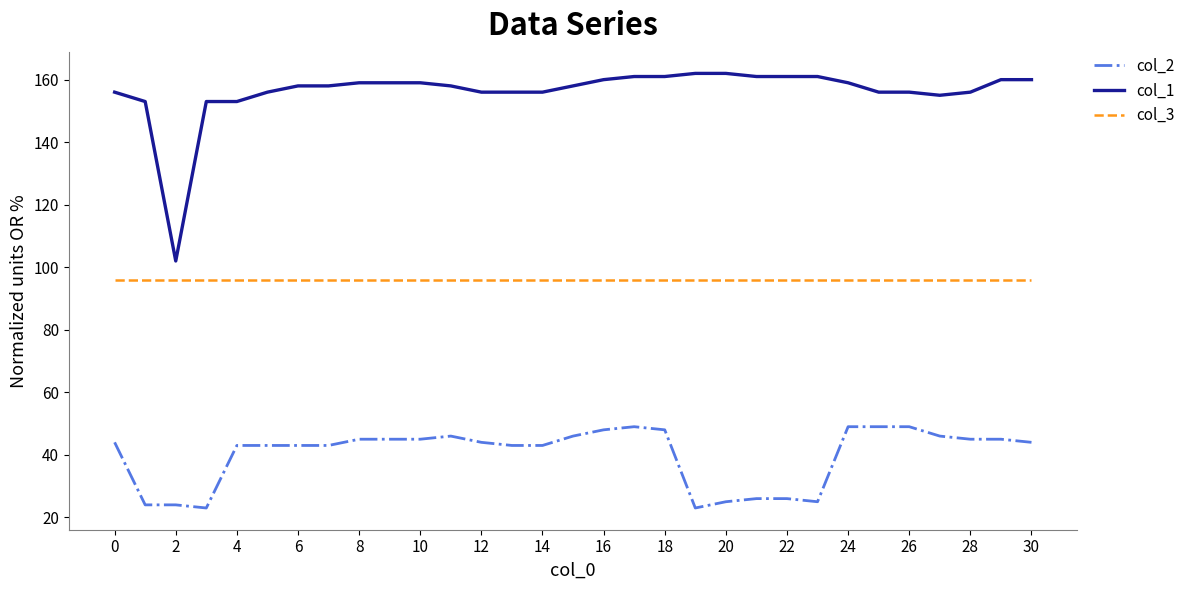

Which series has the largest total across all categories?

col_1